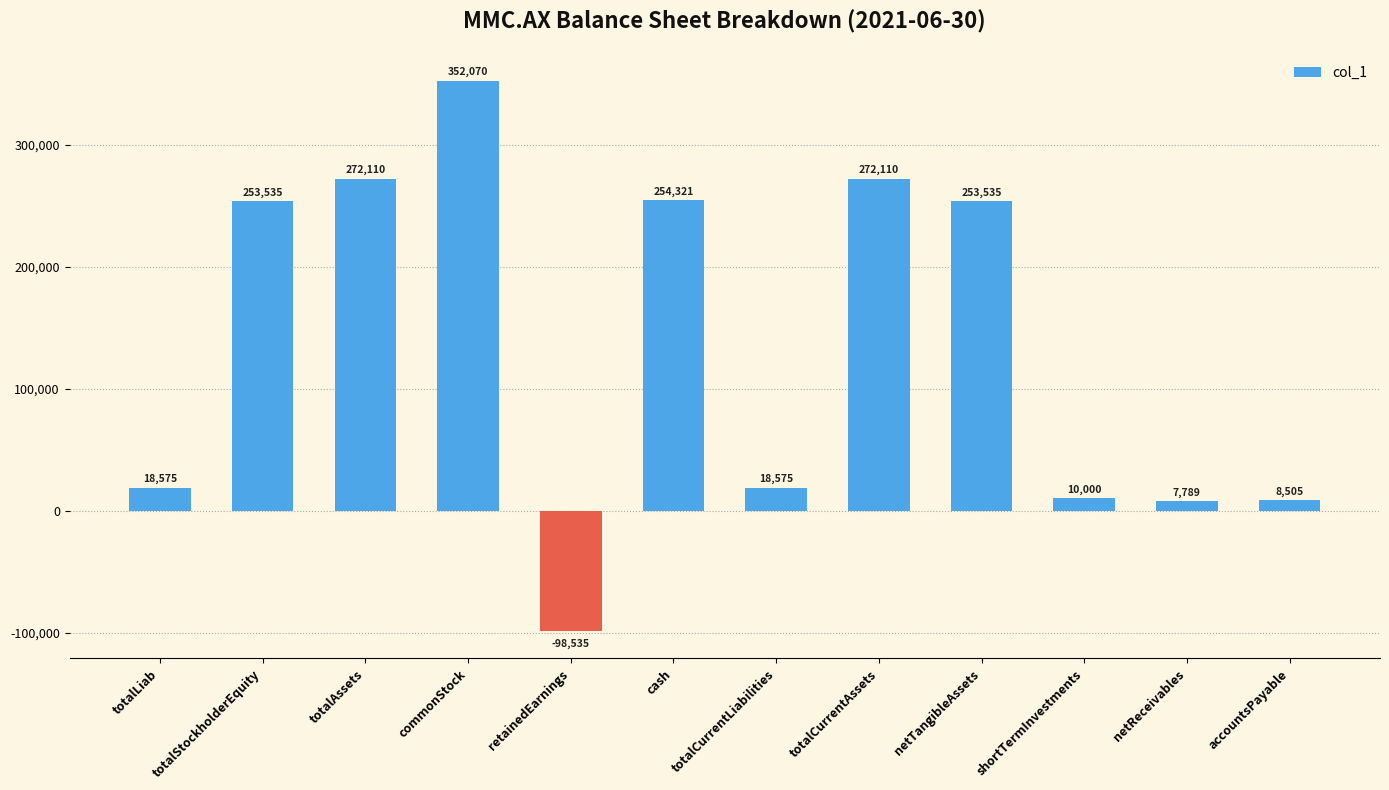

The value at commonStock is 72609. True or false?

False